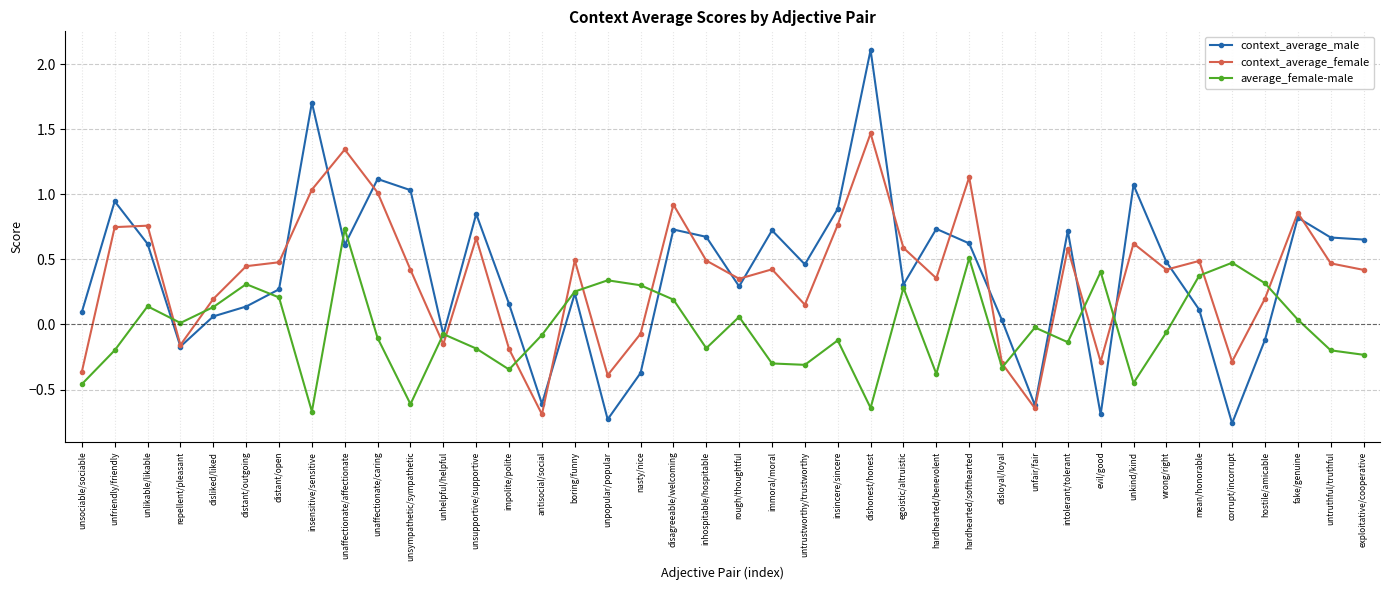

In context_average_male, how many points are higher than both neighbors (excluding endpoints)?

12